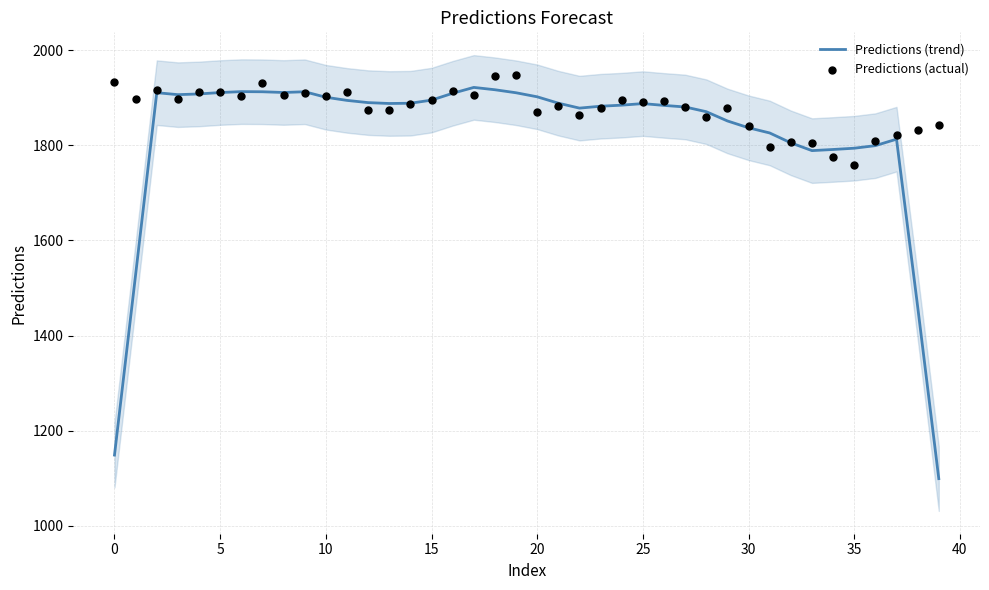

What are all the series names shown in the legend?

Predictions (trend), Predictions (actual)